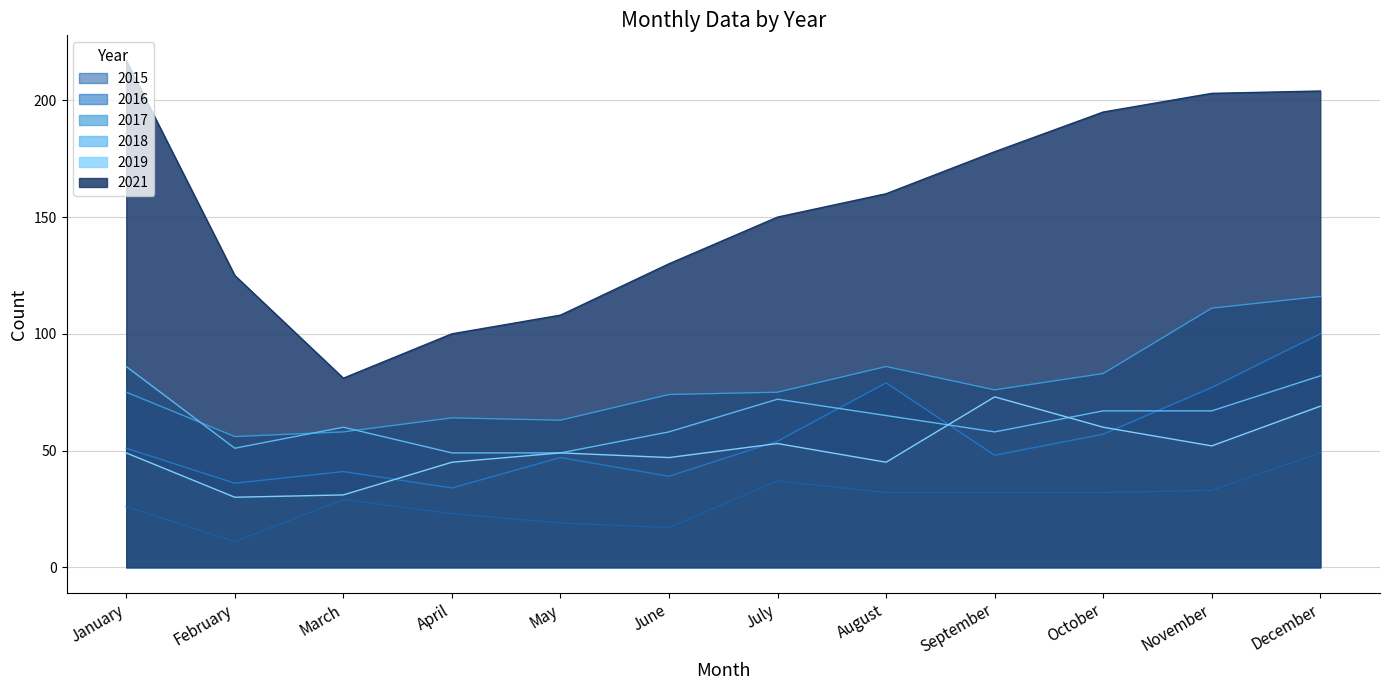

At which category does 2021 reach its first local valley?

March